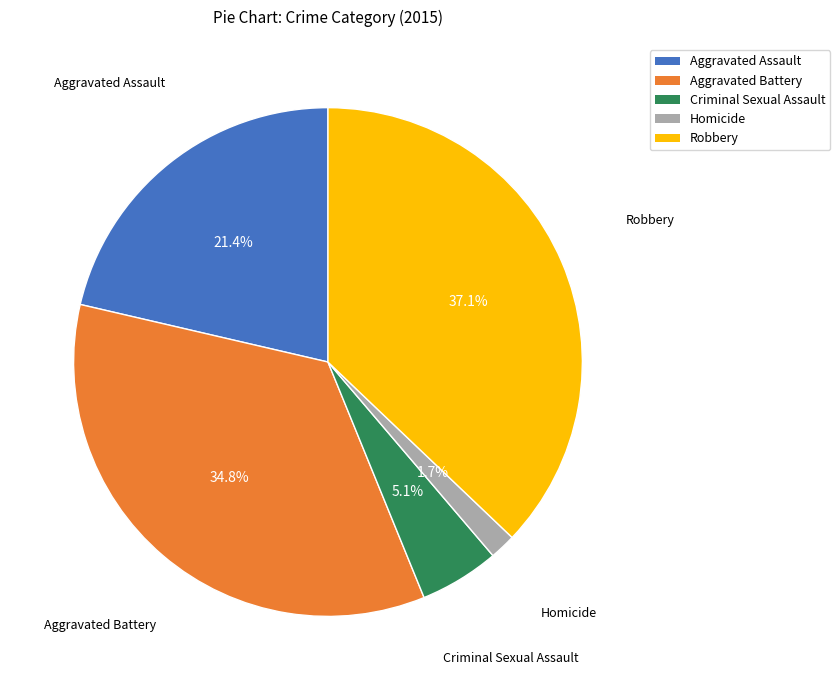

True or false: Criminal Sexual Assault accounts for 1% of the total.

False